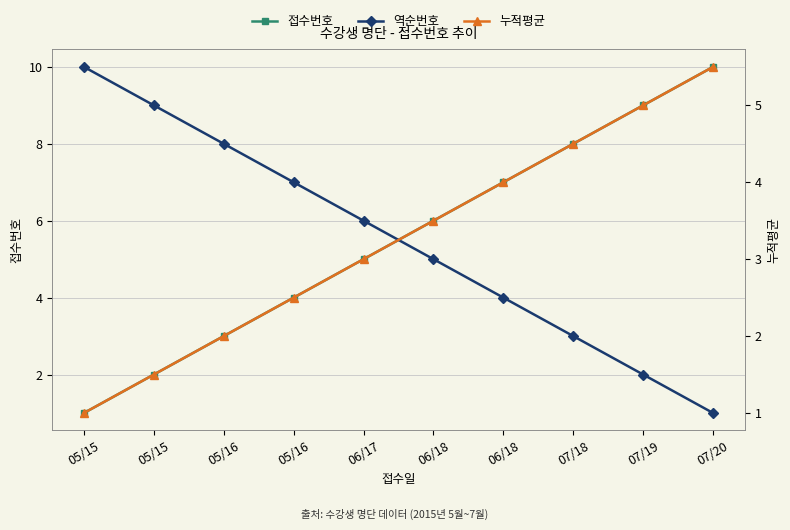

Count the number of categories in the chart.

10